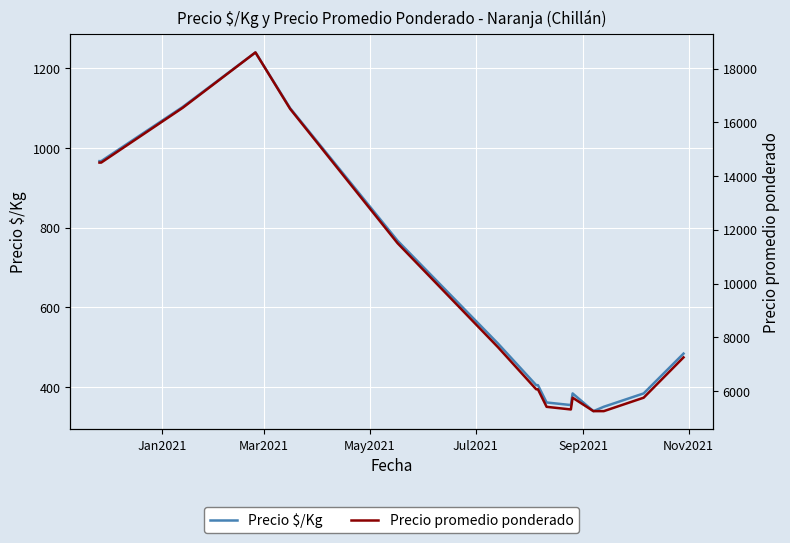

What is the minimum value for Precio $/Kg?

339.0